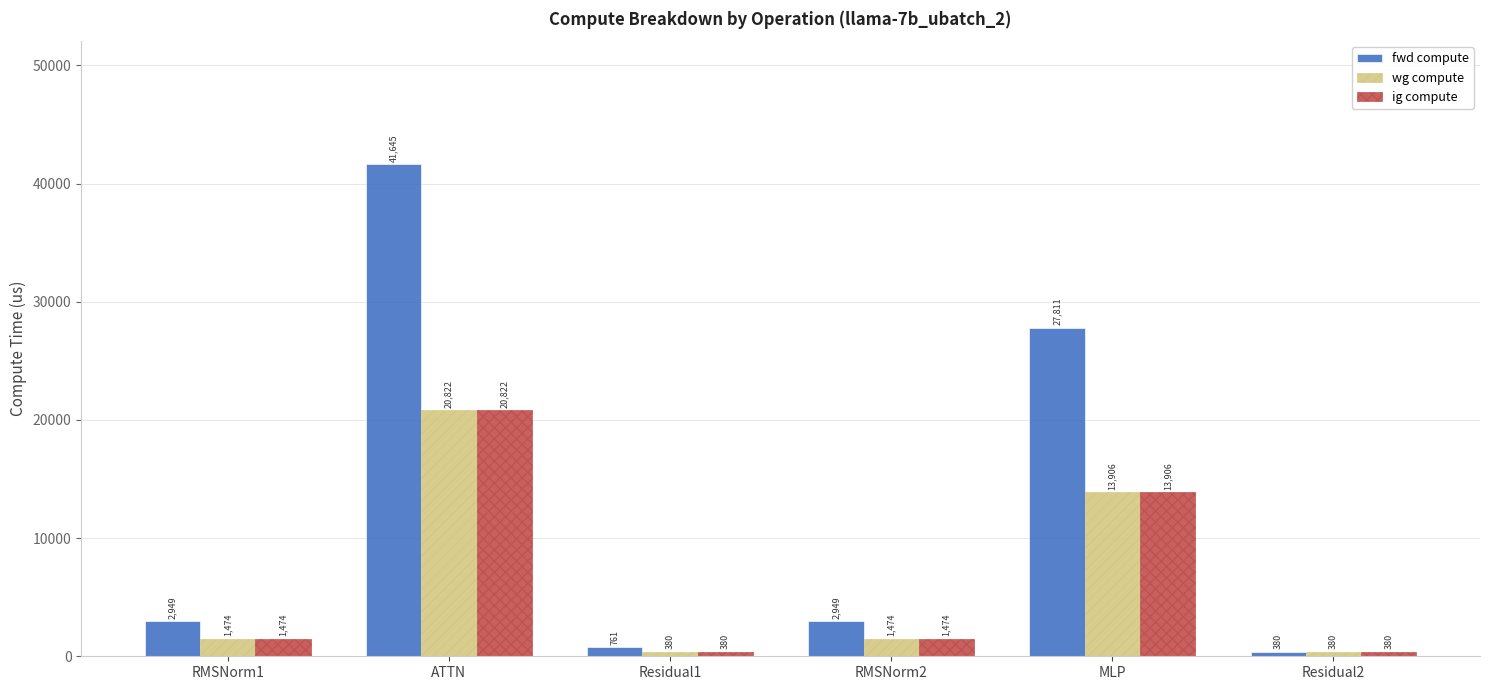

Between ATTN and Residual1, which series saw the biggest shift?

fwd compute